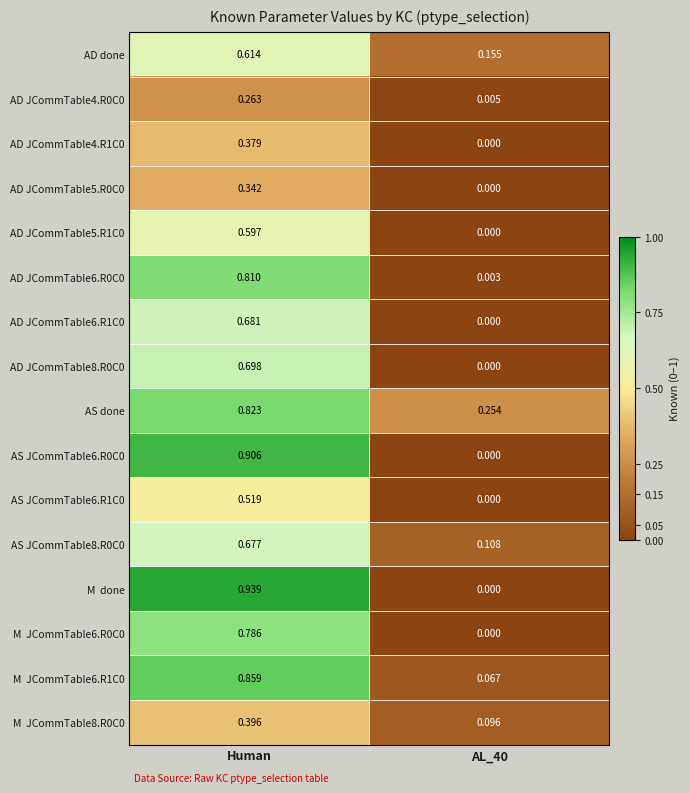

Which category has the highest value in the AD JCommTable5.R0C0 series?

Human